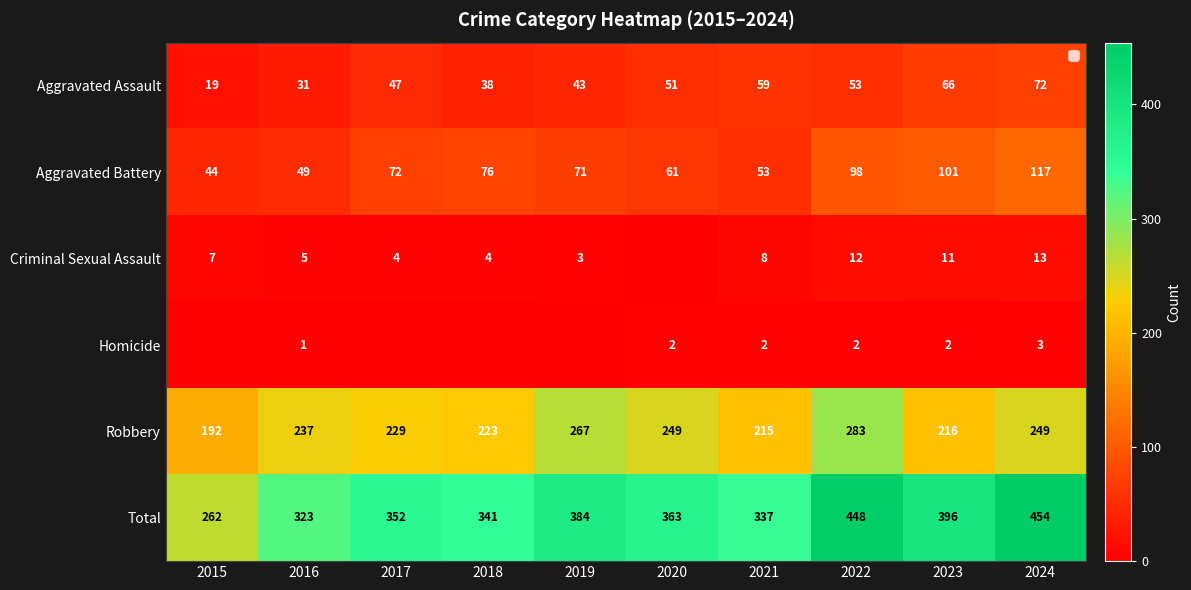

Is the value of Aggravated Battery at 2016 greater than the value of Robbery at 2021?

No